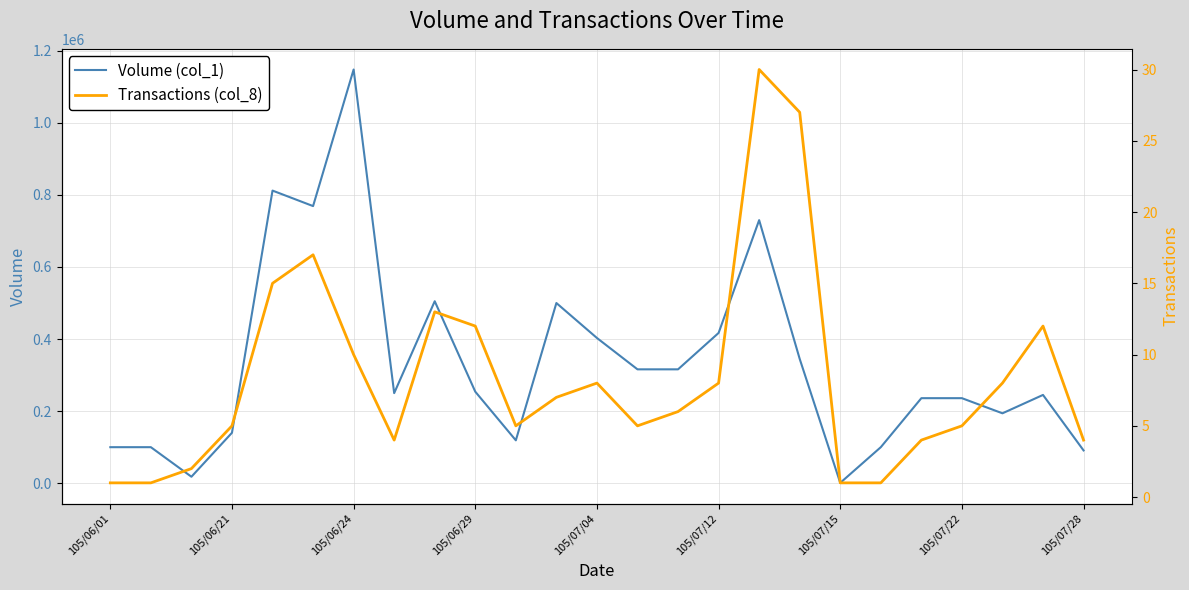

Which category has the highest value in the Volume (col_1) series?

105/06/24